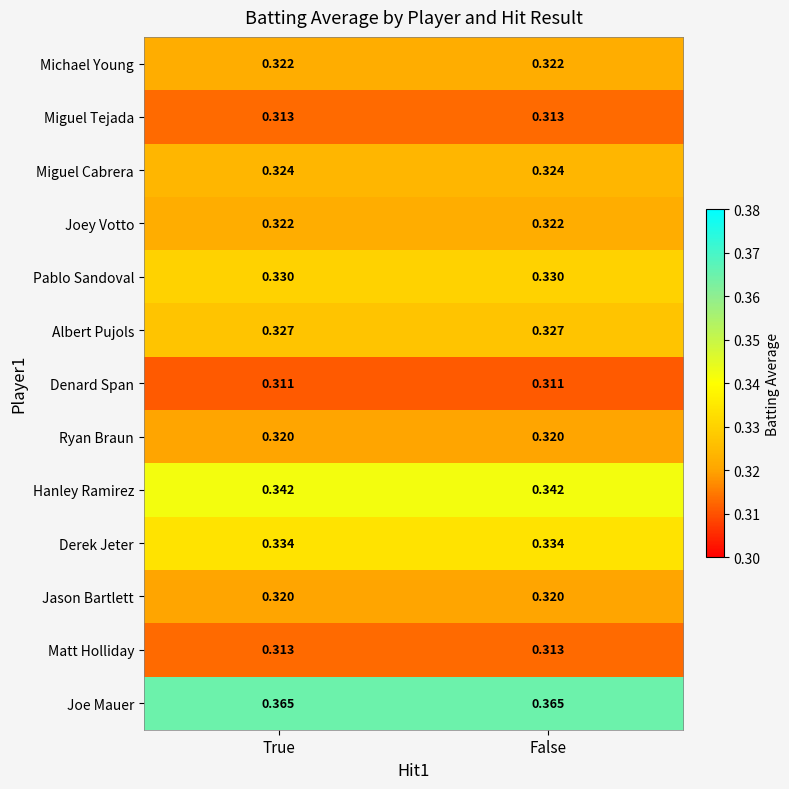

Which series has the largest total across all categories?

Joe Mauer